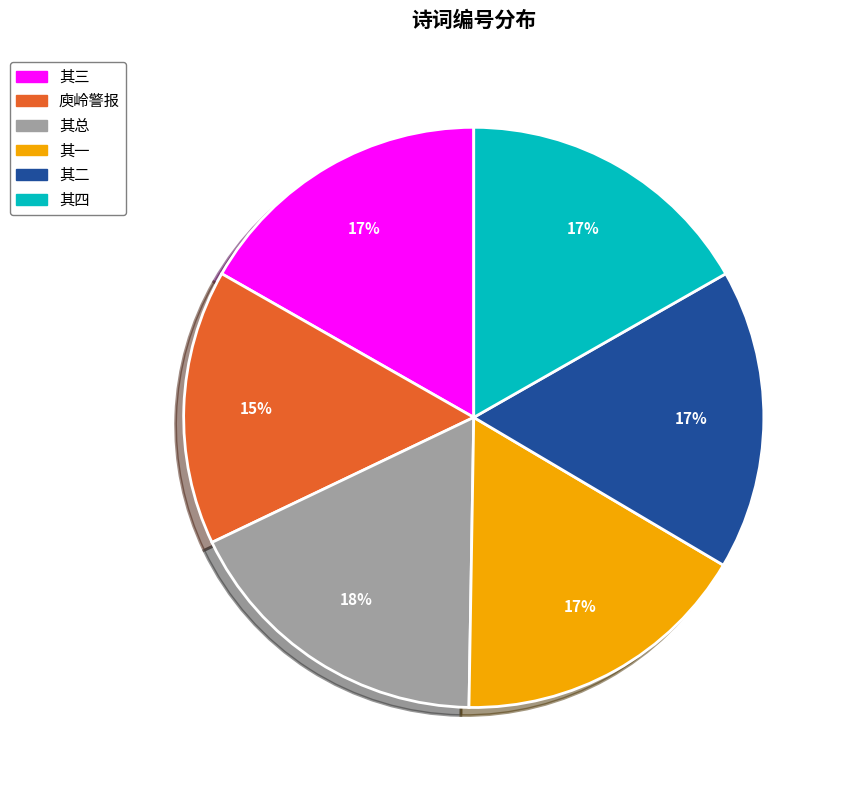

Between 其二 and 其总, which is larger?

其总